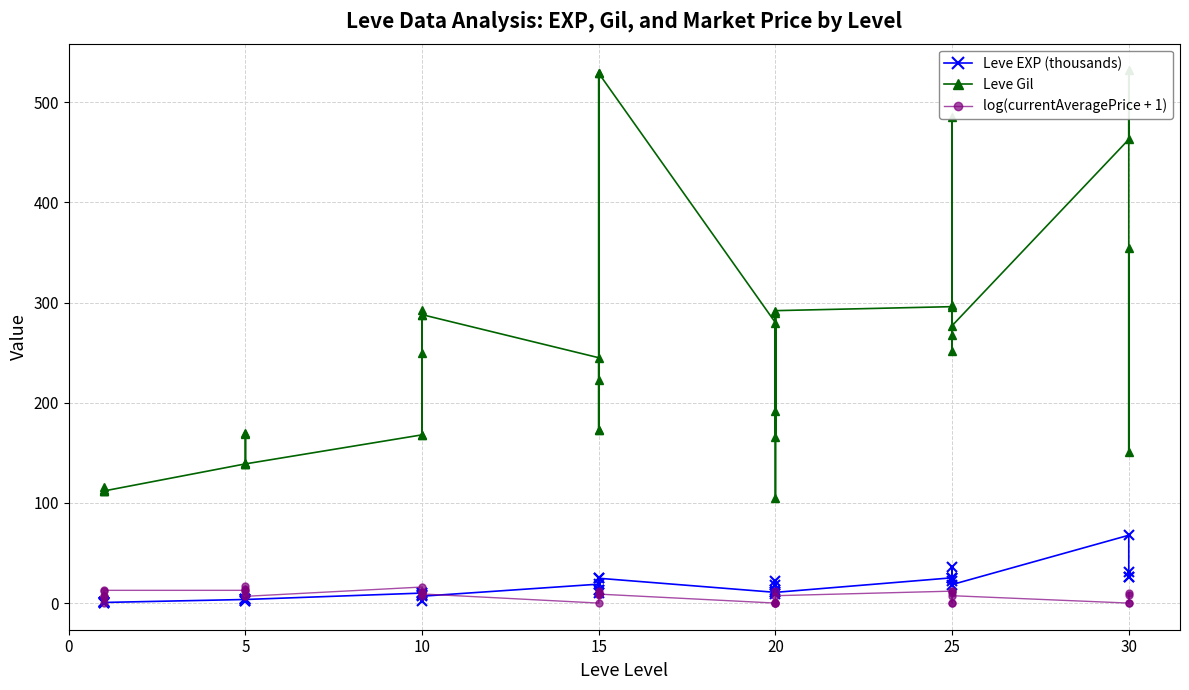

What are all the series names shown in the legend?

Leve EXP (thousands), Leve Gil, log(currentAveragePrice + 1)